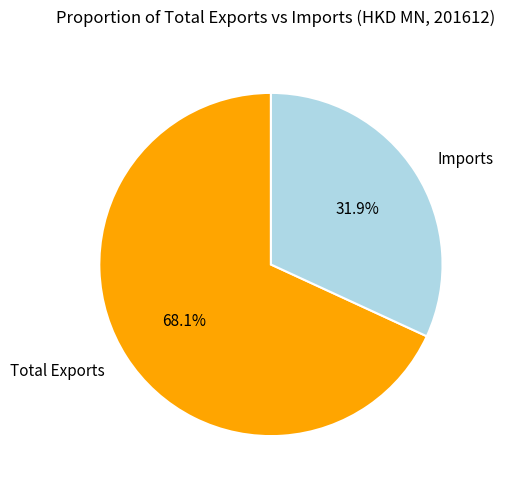

Combined, what portion of the pie is Total Exports and Imports?

100.0%